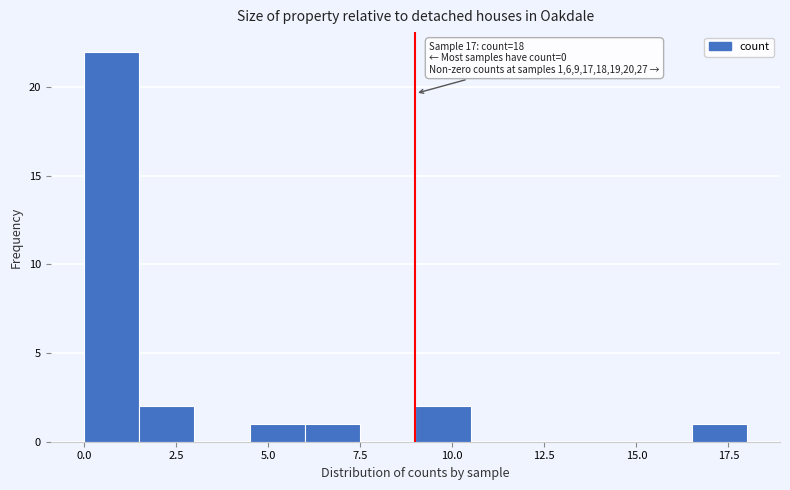

Around what value on the x-axis is the tallest bar? Give the approximate position of its centre, as read against the axis.

1.0